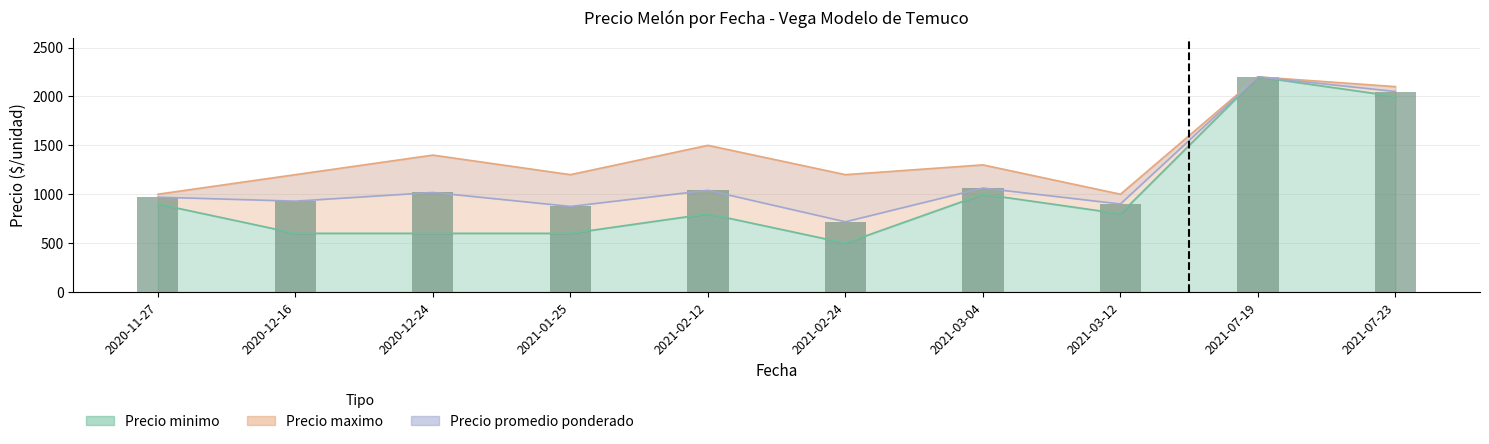

Reading right to left, transcribe all the data shown in this chart.

Precio minimo: 2021-07-23=2000	2021-07-19=2200	2021-03-12=800	2021-03-04=1000	2021-02-24=500	2021-02-12=800	2021-01-25=600	2020-12-24=600	2020-12-16=600	2020-11-27=900
Precio maximo: 2021-07-23=2100	2021-07-19=2200	2021-03-12=1000	2021-03-04=1300	2021-02-24=1200	2021-02-12=1500	2021-01-25=1200	2020-12-24=1400	2020-12-16=1200	2020-11-27=1000
Precio promedio ponderado: 2021-07-23=2050	2021-07-19=2200	2021-03-12=900	2021-03-04=1063	2021-02-24=718	2021-02-12=1040	2021-01-25=875	2020-12-24=1018	2020-12-16=929	2020-11-27=970